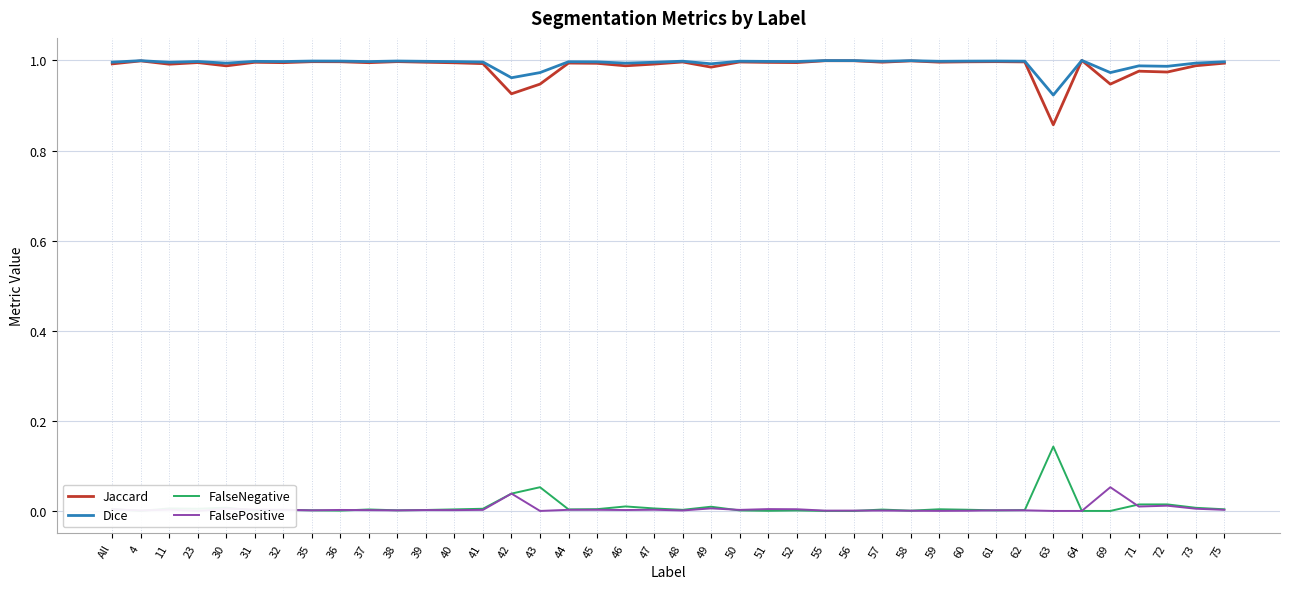

True or false: Jaccard has a value of 1.5 at 63.

False